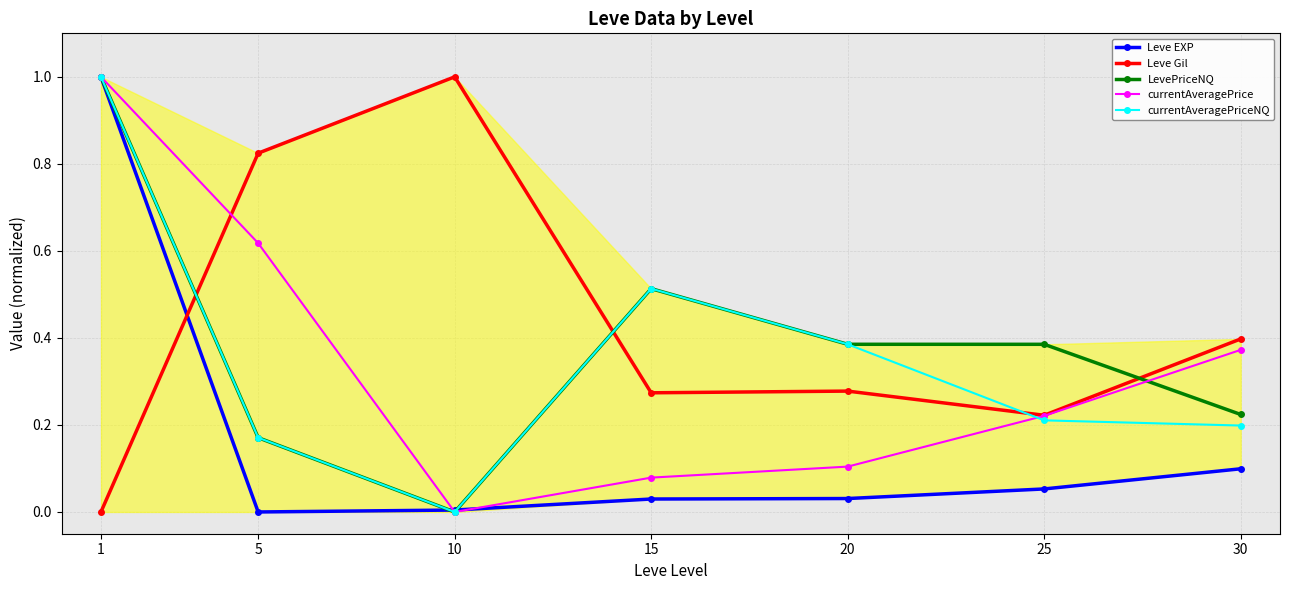

What is the difference between the second highest and second lowest values in the Leve EXP series?

0.1